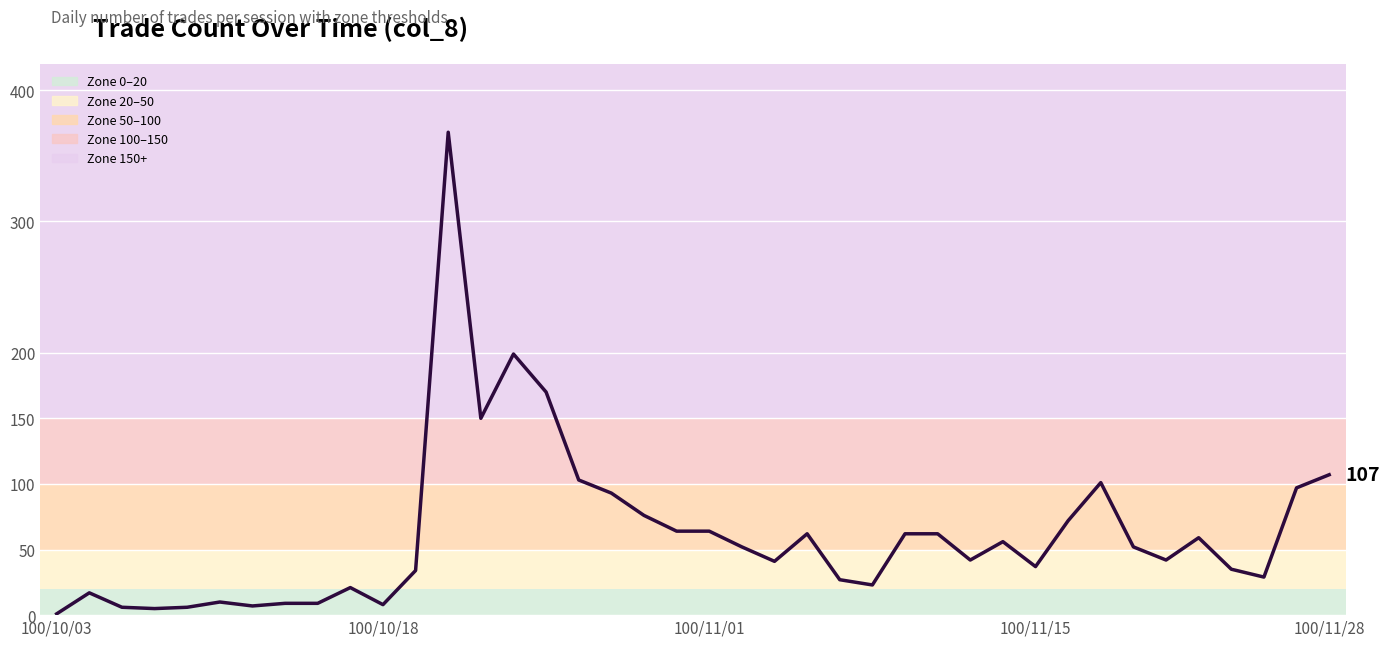

What is the greatest value displayed?

368